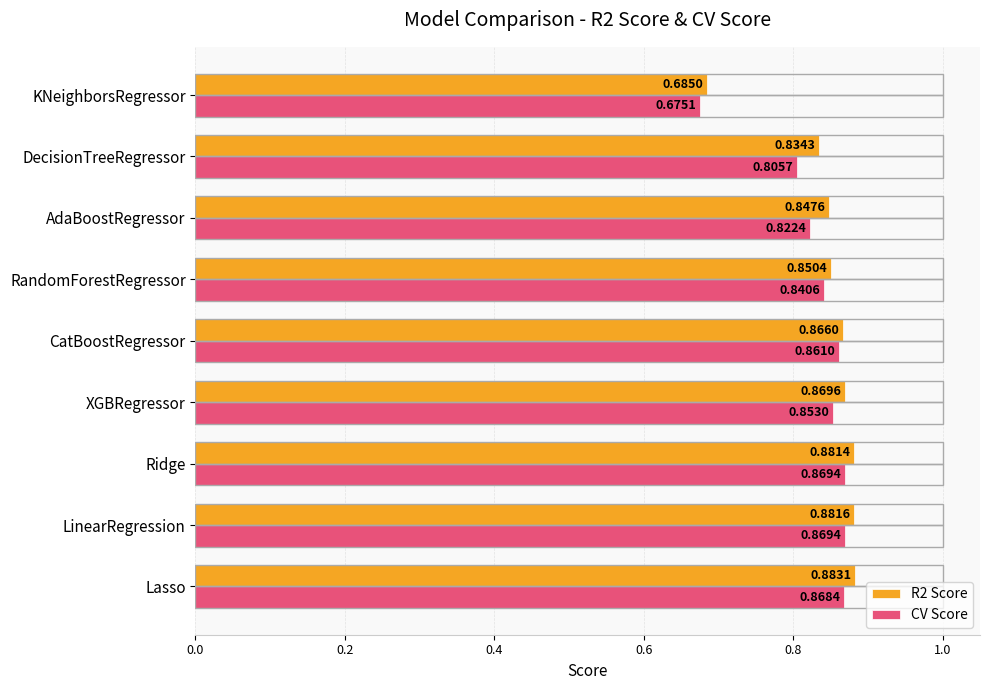

How many data points does each series have?

9